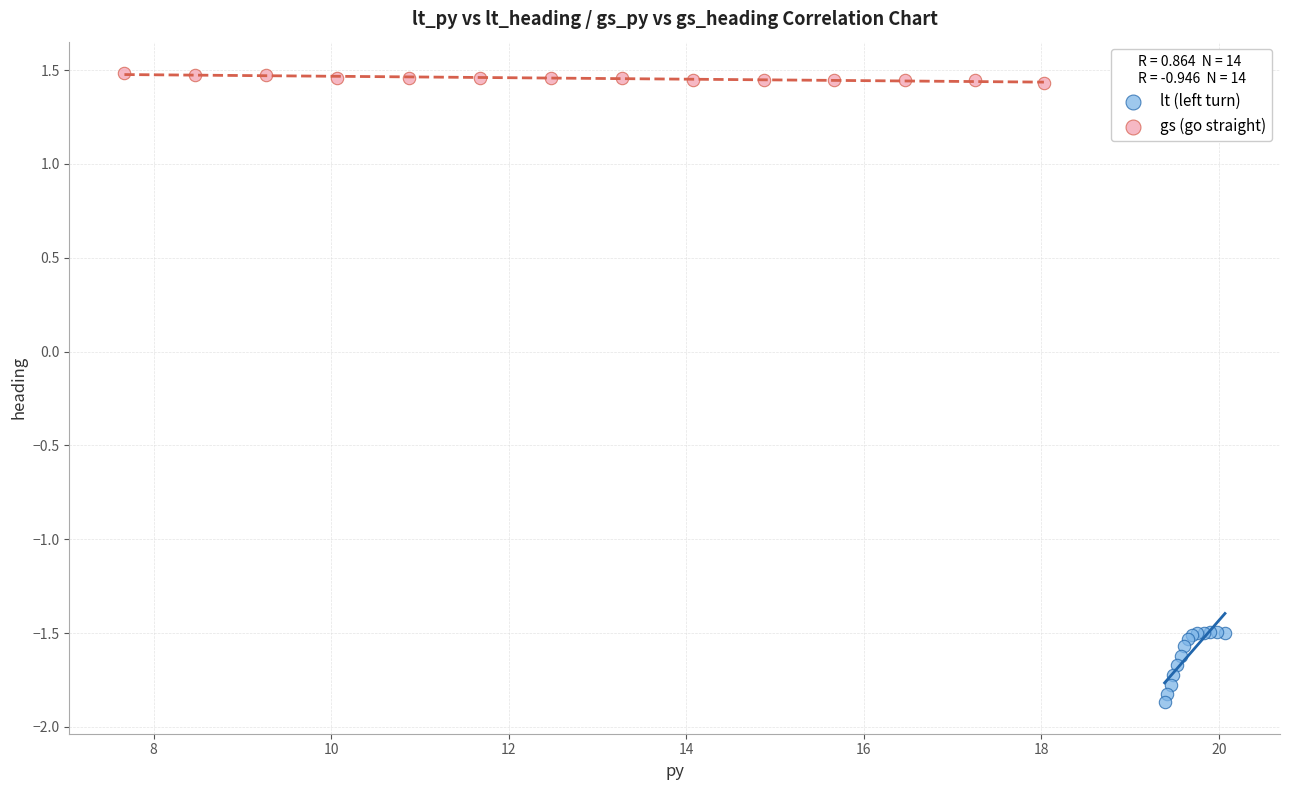

What are all the series names shown in the legend?

lt (left turn), gs (go straight)